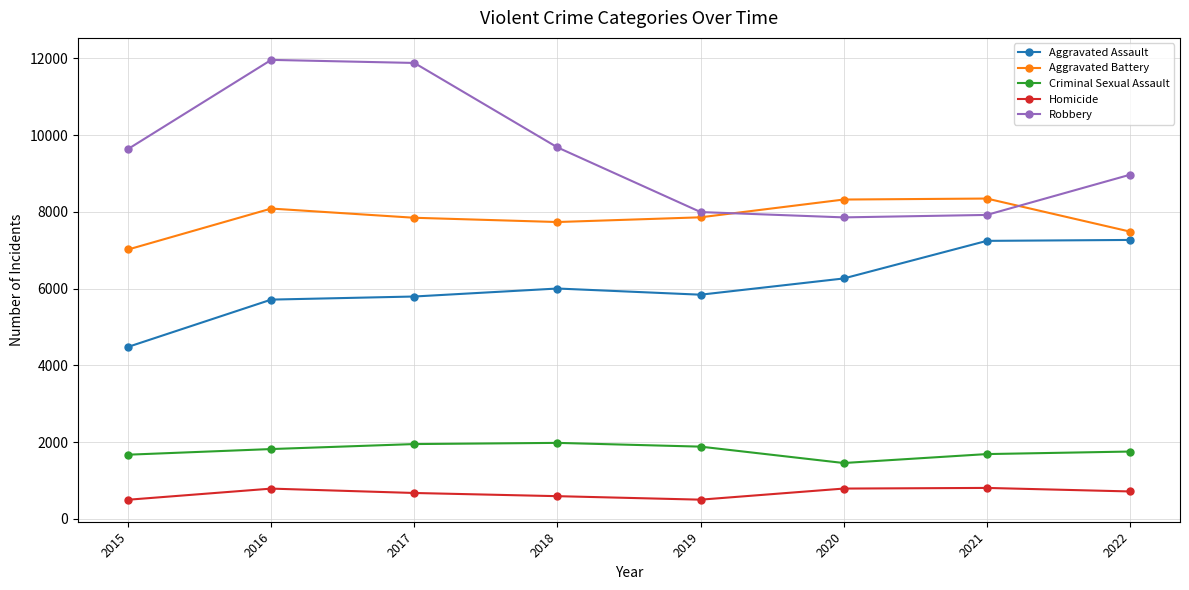

What is the minimum value for Robbery?

7855